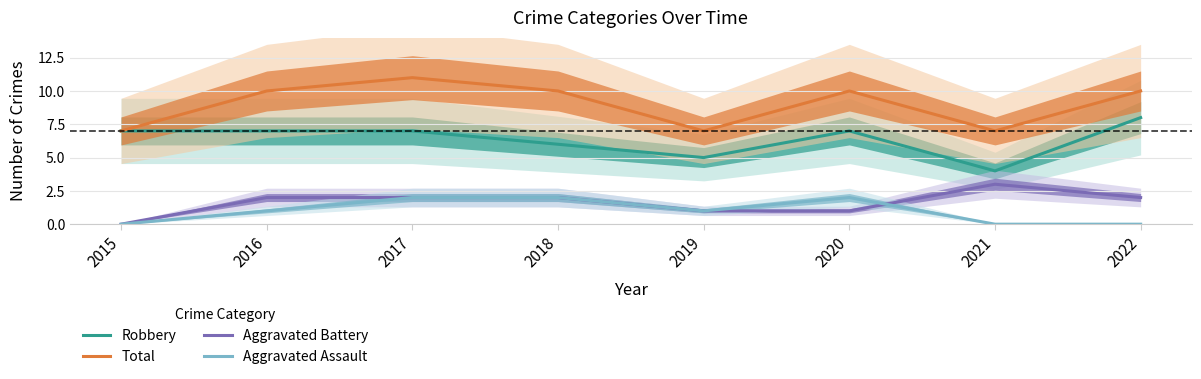

Reading right to left, extract all data points from this chart.

Robbery: 2022=8	2021=4	2020=7	2019=5	2018=6	2017=7	2016=7	2015=7
Total: 2022=10	2021=7	2020=10	2019=7	2018=10	2017=11	2016=10	2015=7
Aggravated Battery: 2022=2	2021=3	2020=1	2019=1	2018=2	2017=2	2016=2	2015=0
Aggravated Assault: 2022=0	2021=0	2020=2	2019=1	2018=2	2017=2	2016=1	2015=0